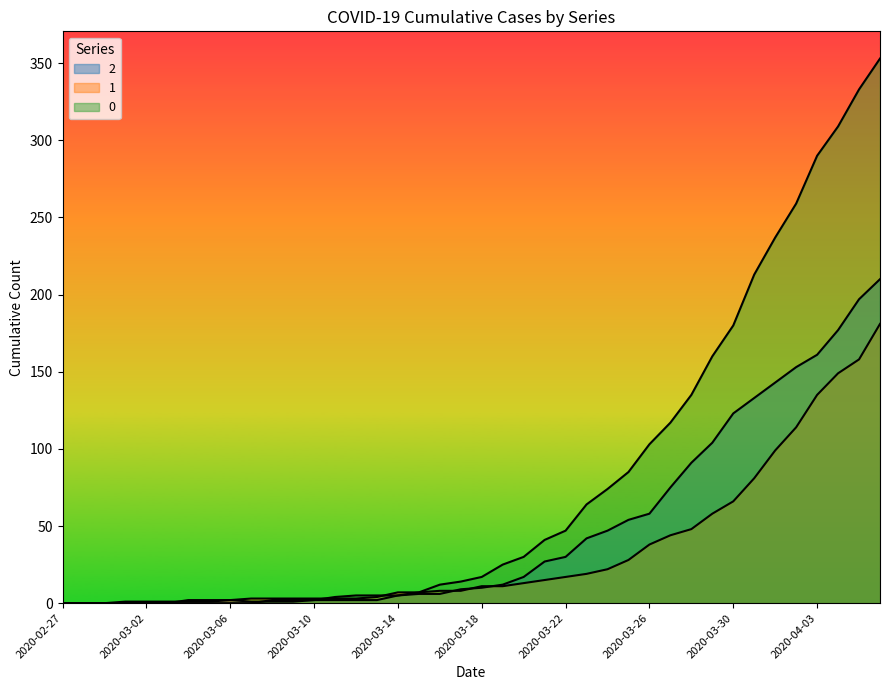

At which label does 2 reach its peak?

2020-04-06